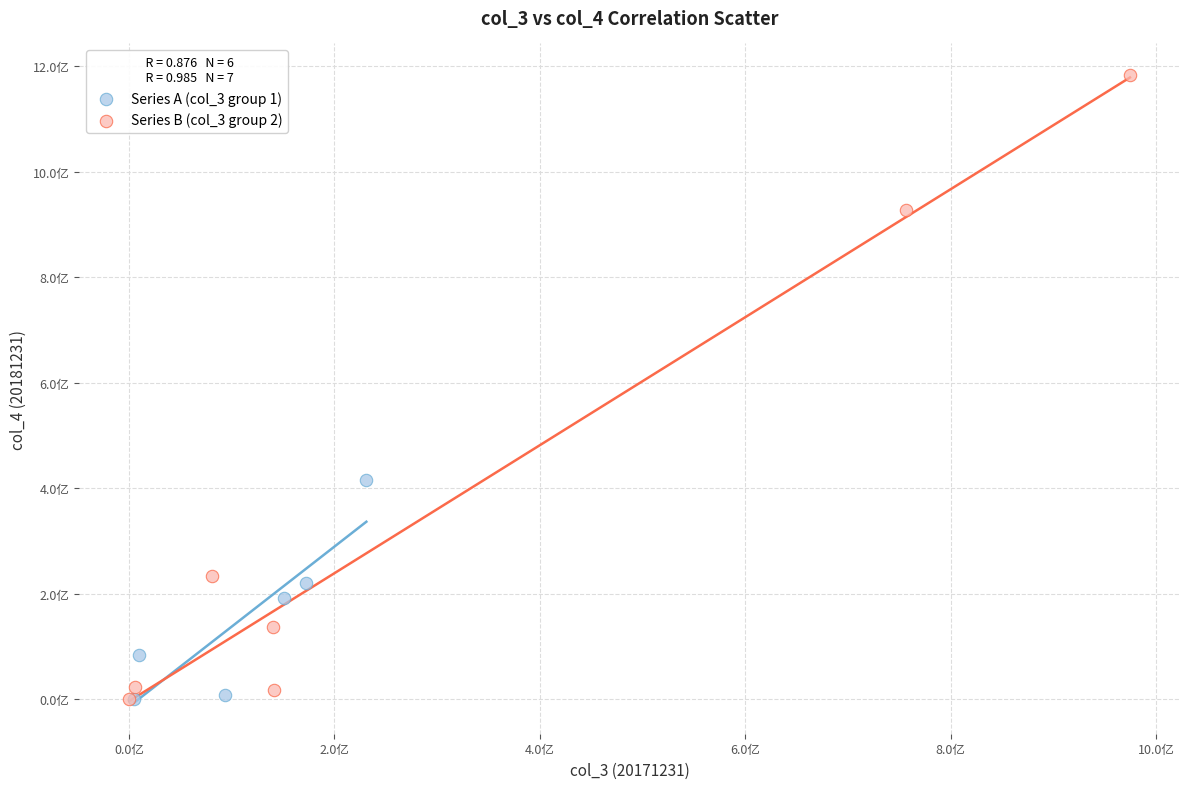

What are all the series names shown in the legend?

Series A (col_3 group 1), Series B (col_3 group 2)